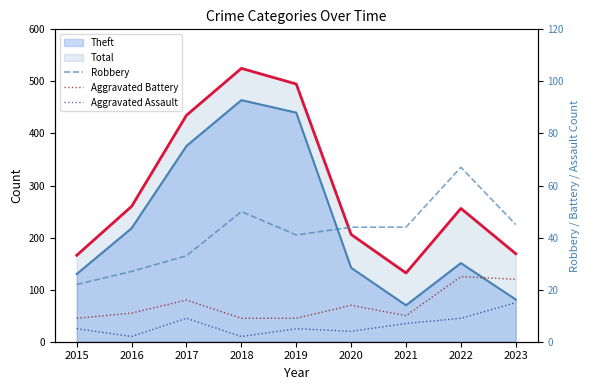

Is it true that Robbery equals 113 at 2022?

False